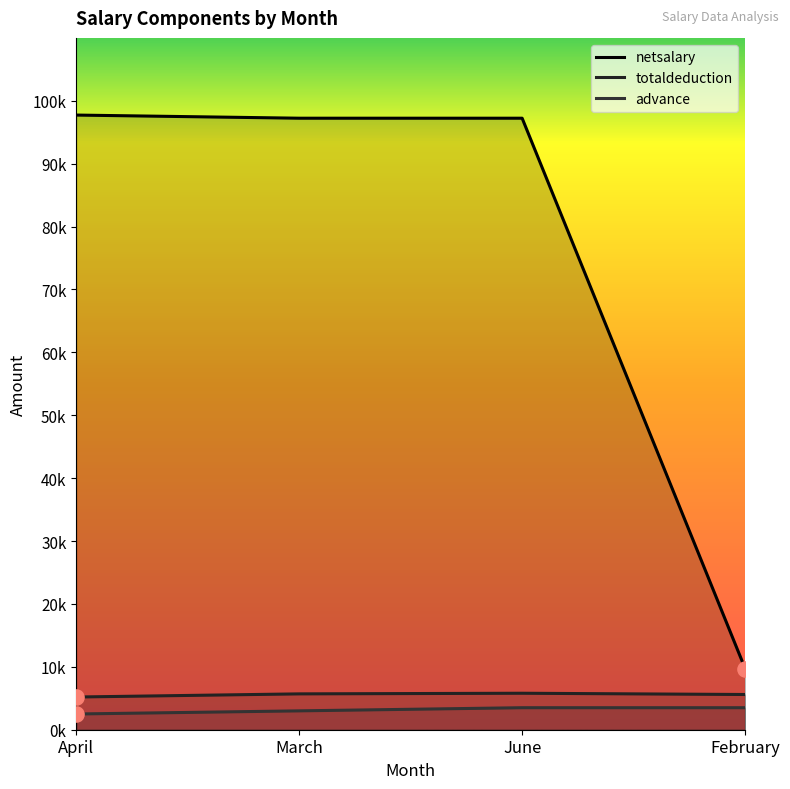

What are all the series names shown in the legend?

netsalary, totaldeduction, advance